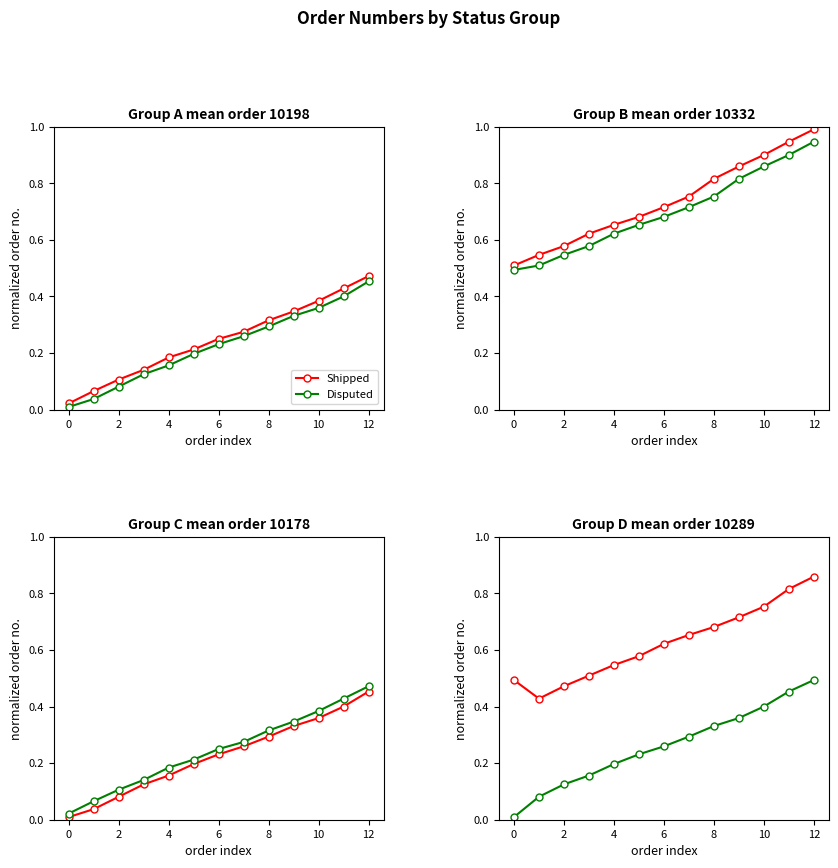

Rank the series at 4 from lowest to highest value.

Disputed, Shipped